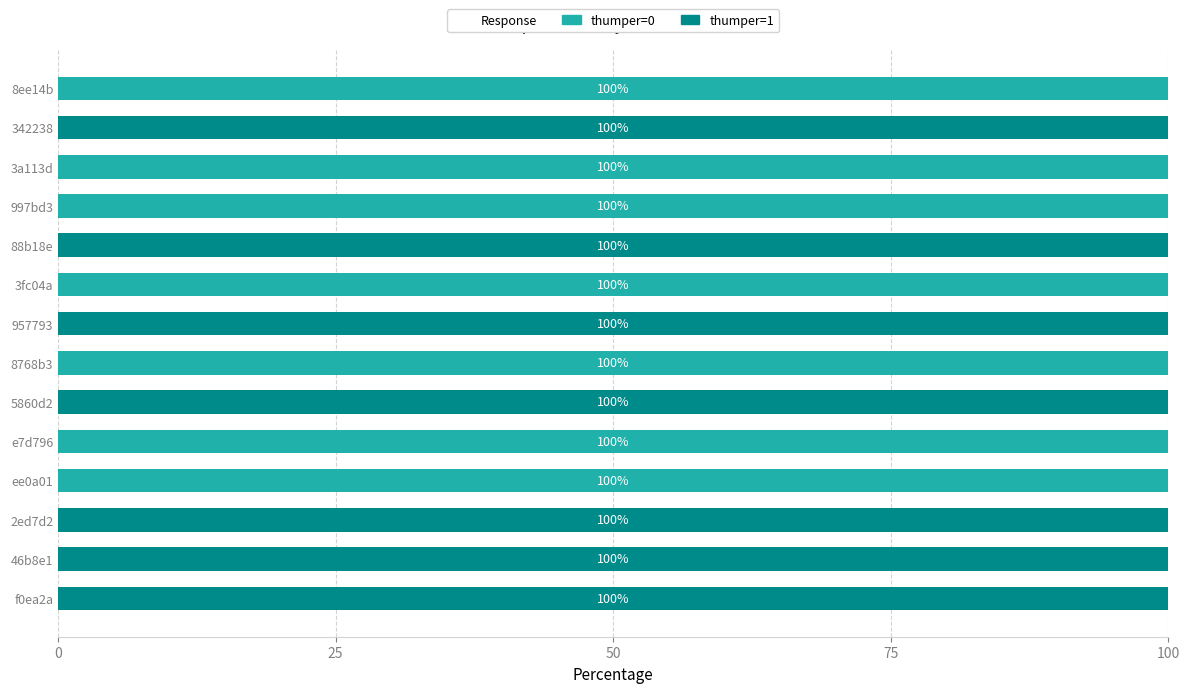

What is the maximum value for thumper=0?

100